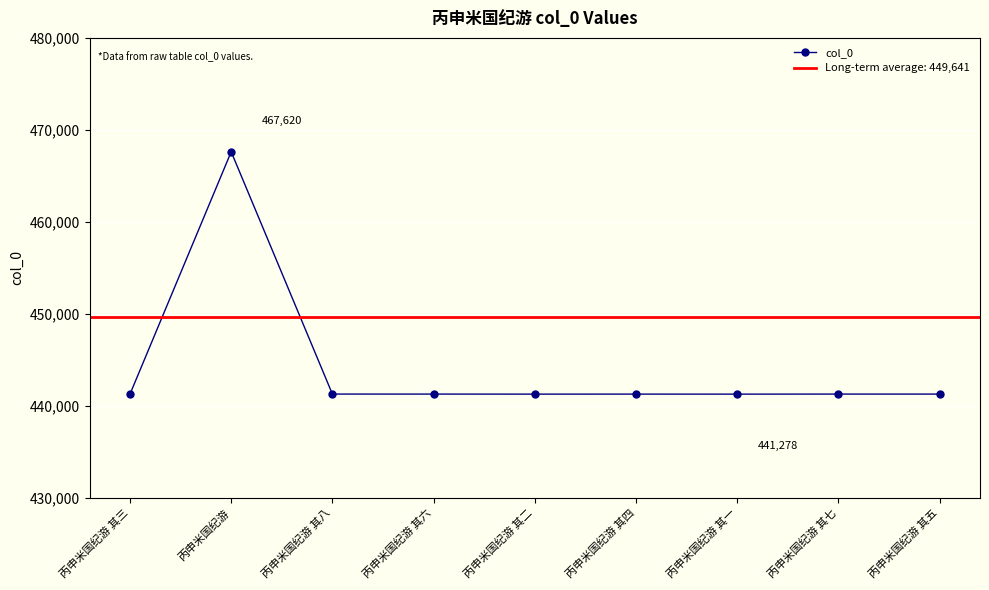

What is the ratio of the value at 丙申米国纪游 其五 to the value at 丙申米国纪游 其八?

1.0